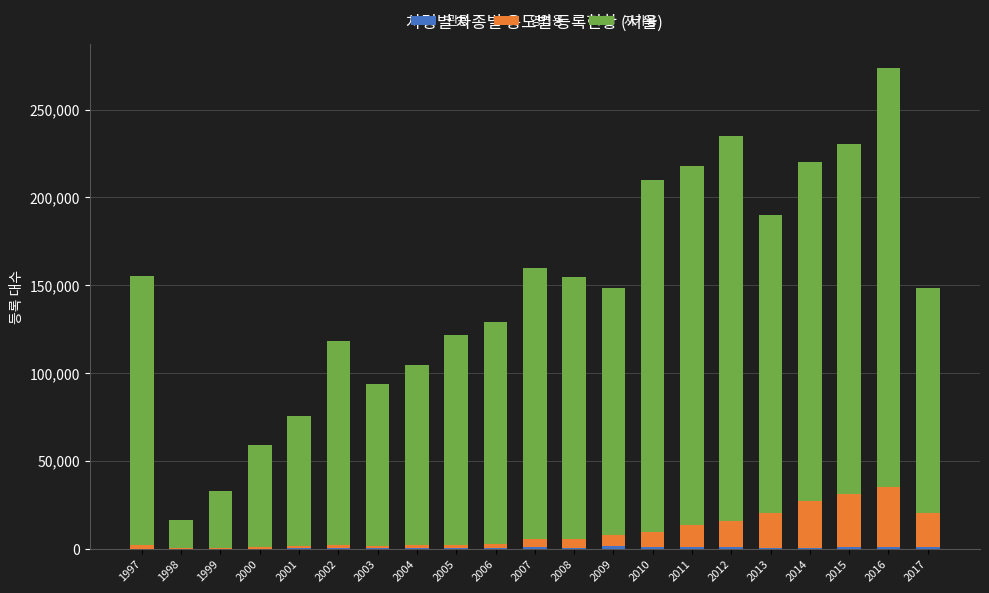

At which category is the sum across all series the highest?

2016